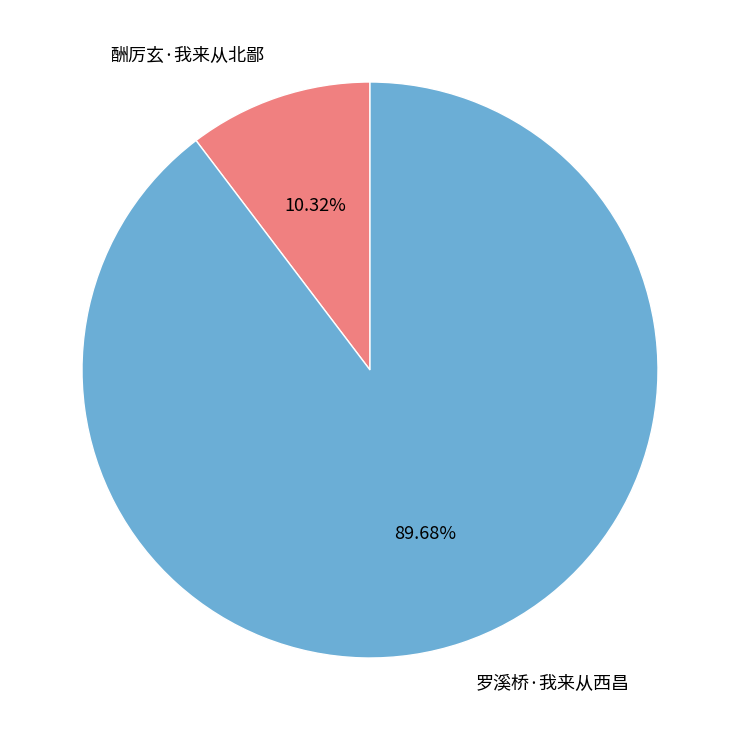

How many slices are in this pie chart?

2